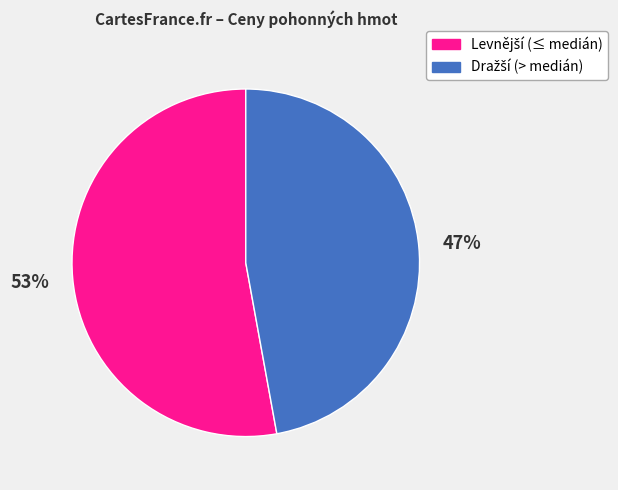

To the nearest percent, what is the average slice percentage?

50%